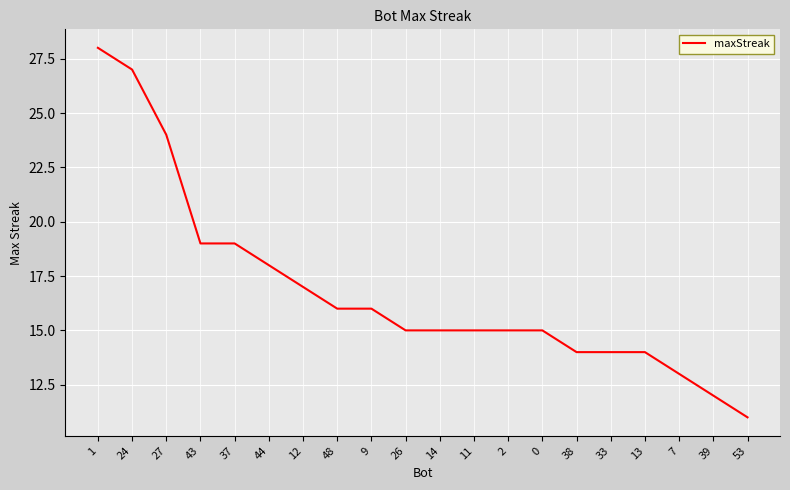

What is the difference between the maximum and minimum values?

17